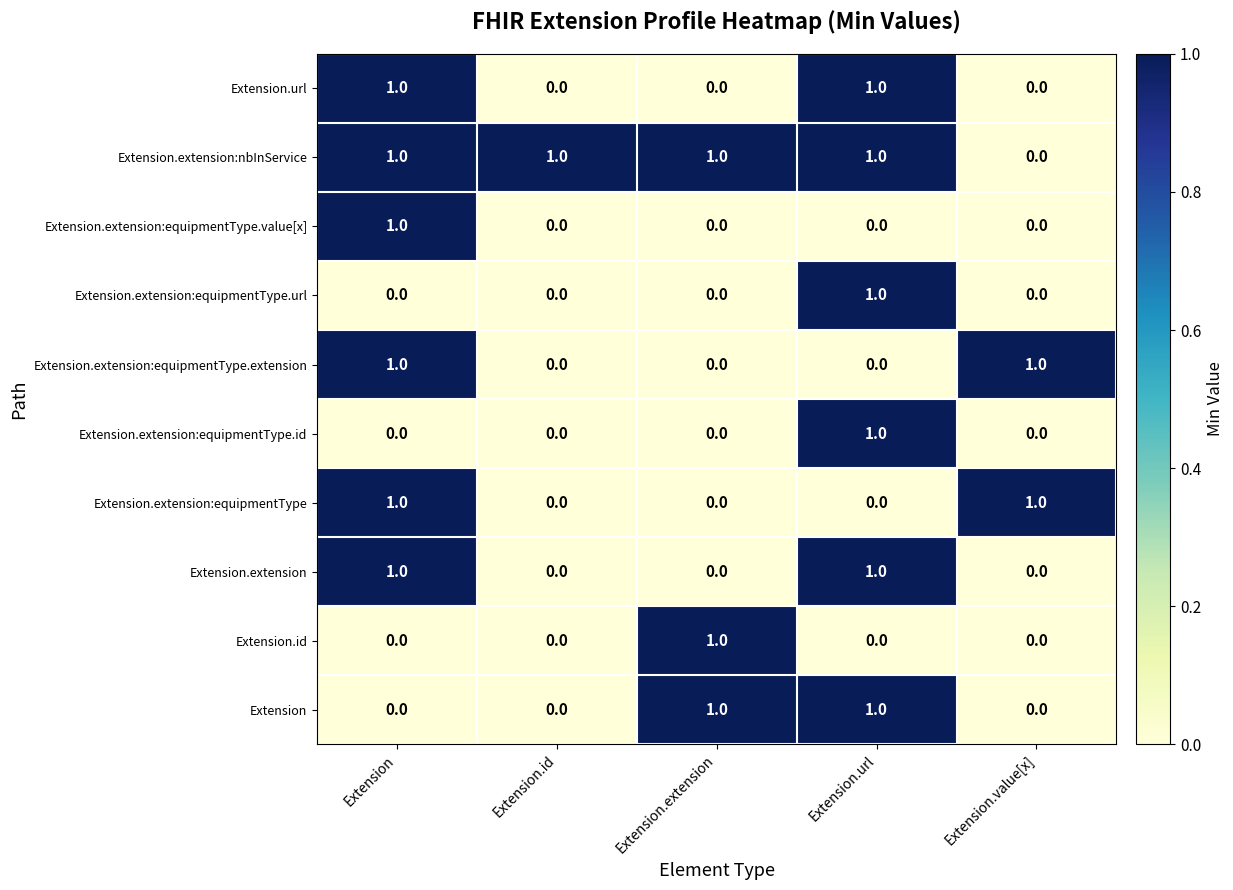

At how many categories does at least one series exceed 0?

5